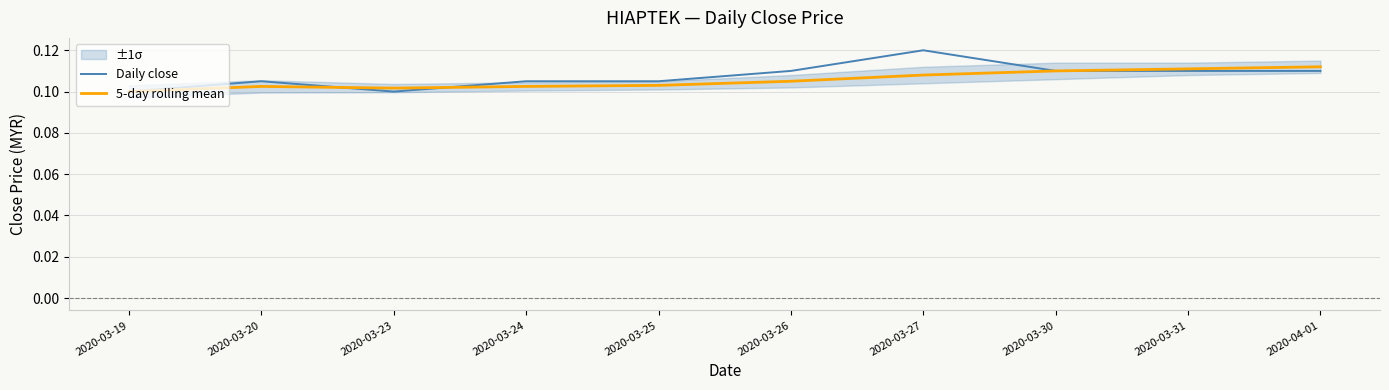

Is the value of Daily close at 2020-03-19 greater than the value of 5-day rolling mean at 2020-03-25?

No